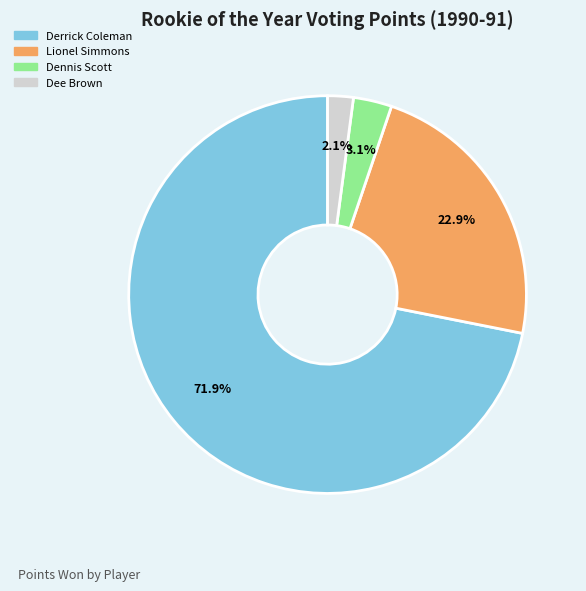

To the nearest percent, what percentage of the pie is Lionel Simmons?

23%